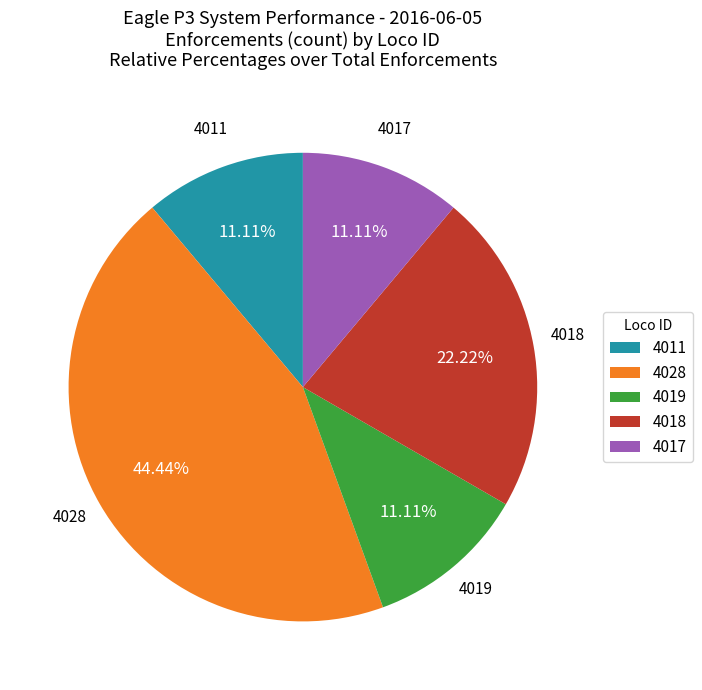

How much of the chart is everything except 4011?

88.9%